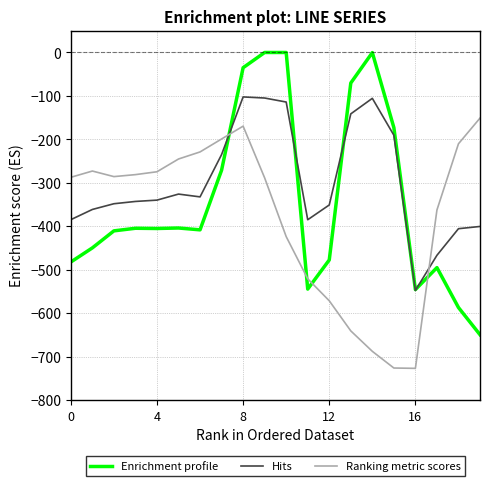

Which series has the largest total across all categories?

Hits